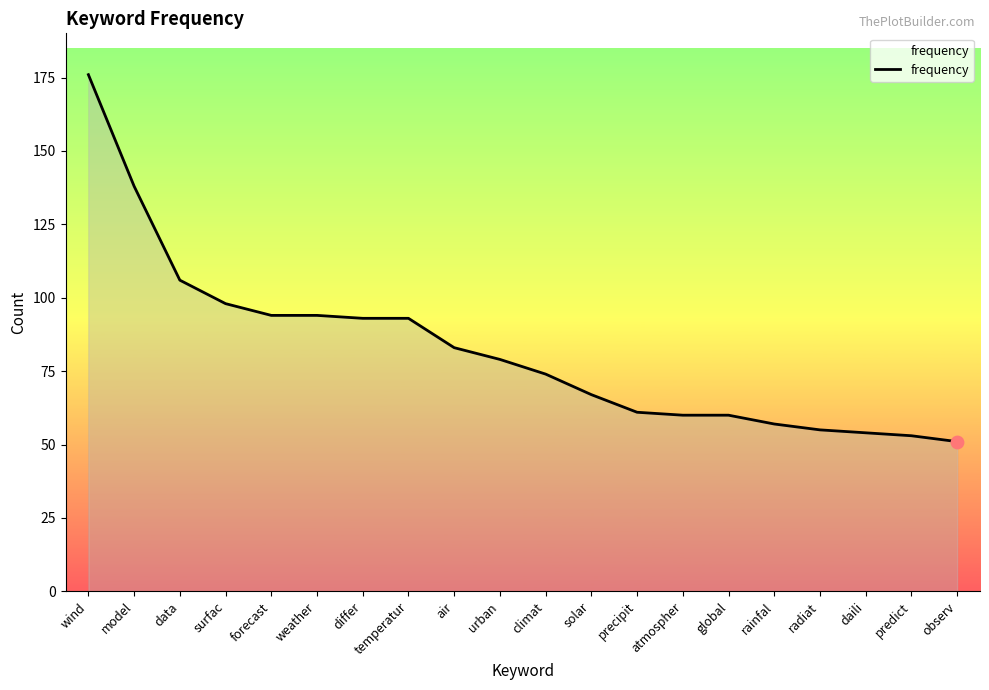

Approximately how many times larger is the value at observ compared to predict?

1.0